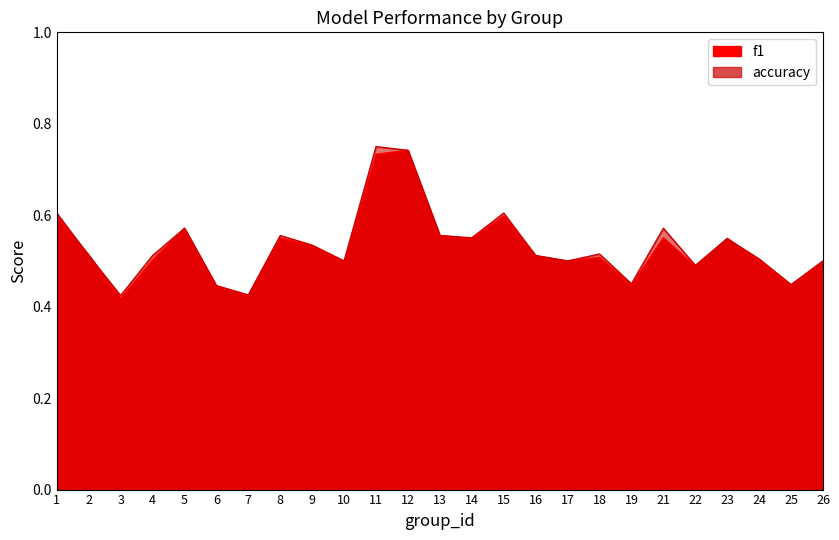

Is it true that f1 equals 0.2 at 25?

False